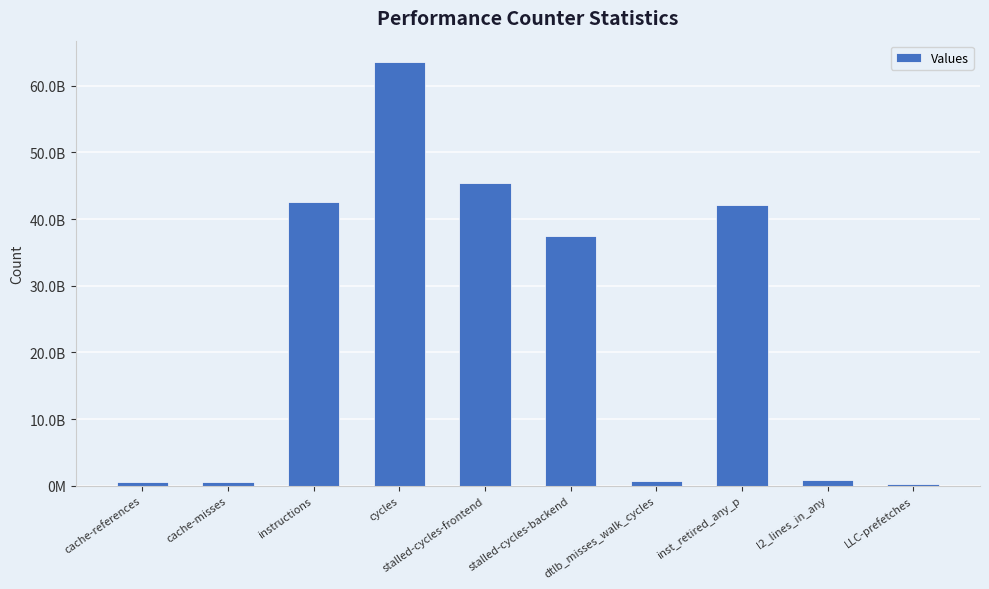

Which label corresponds to the smallest value in the chart?

LLC-prefetches